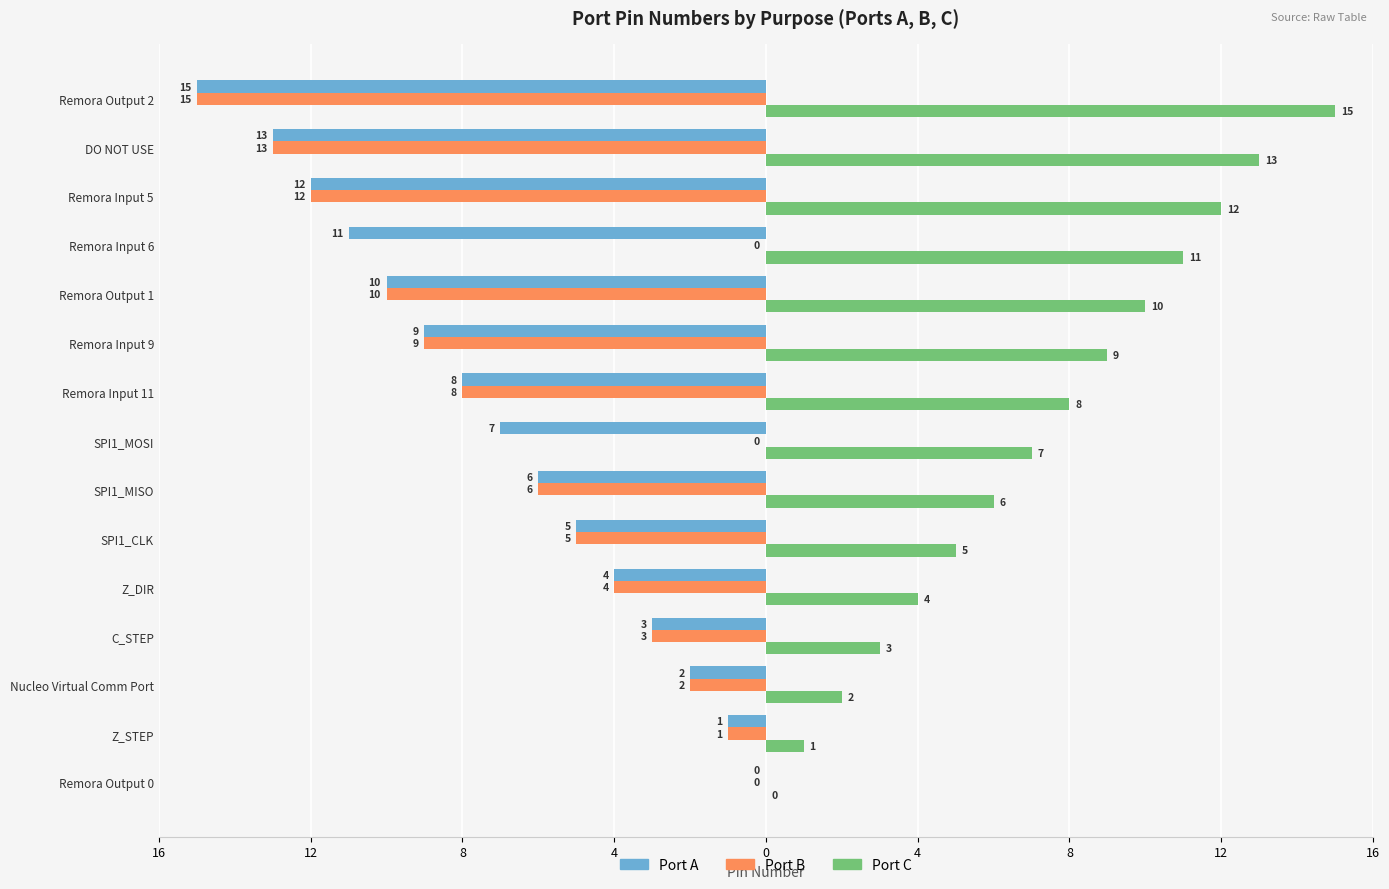

What are all the series names shown in the legend?

Port A, Port B, Port C